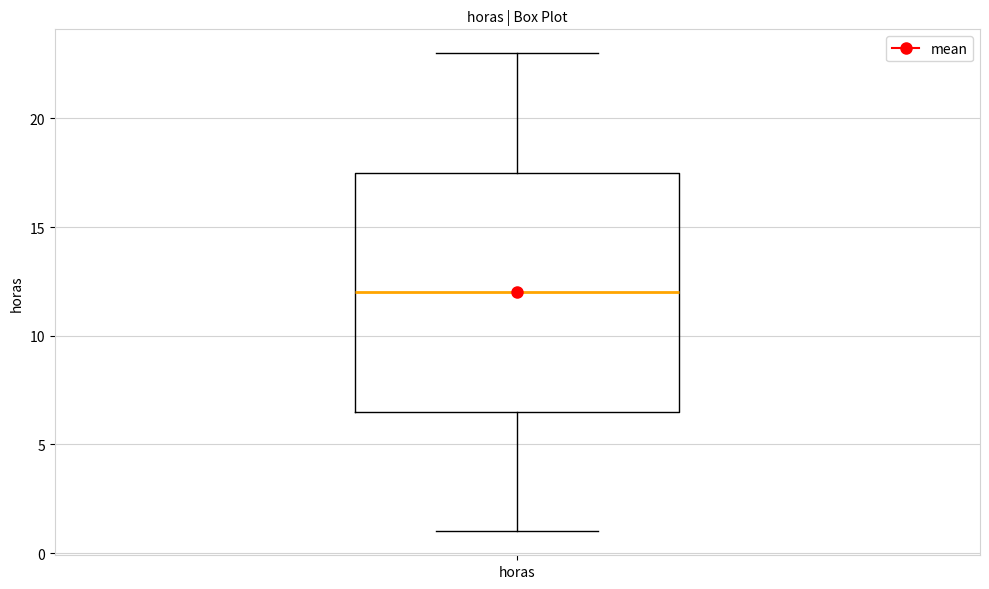

Where is the lower edge of the box for horas on the y-axis? The values are not printed on the chart, so give them approximately, as read against the axis.

6.5